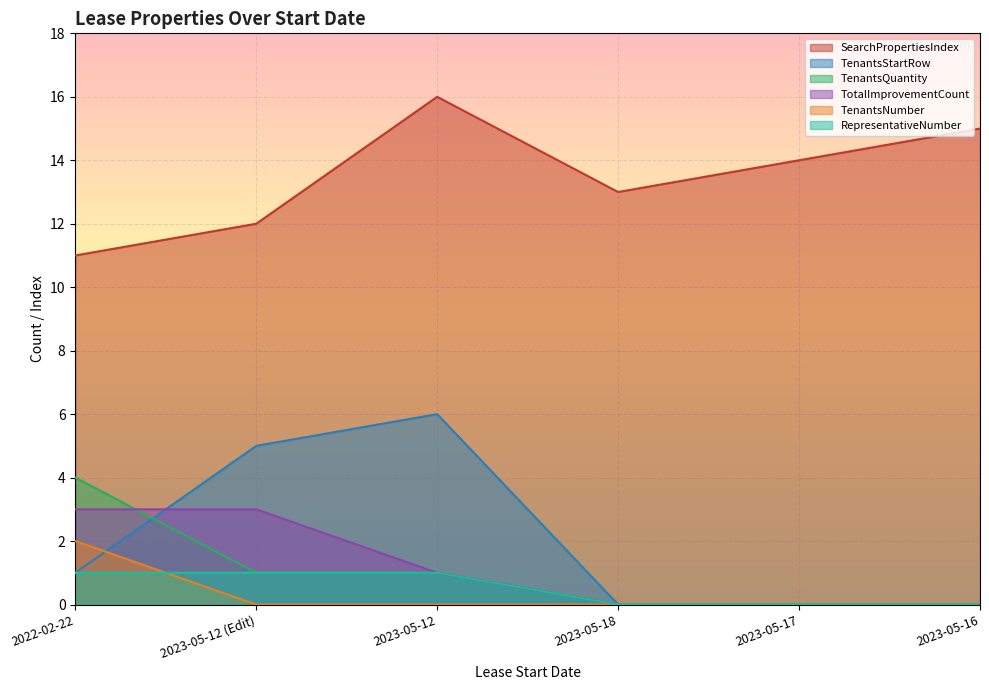

Is the value of SearchPropertiesIndex at 2023-05-12 greater than the value of TenantsNumber at 2023-05-12?

Yes